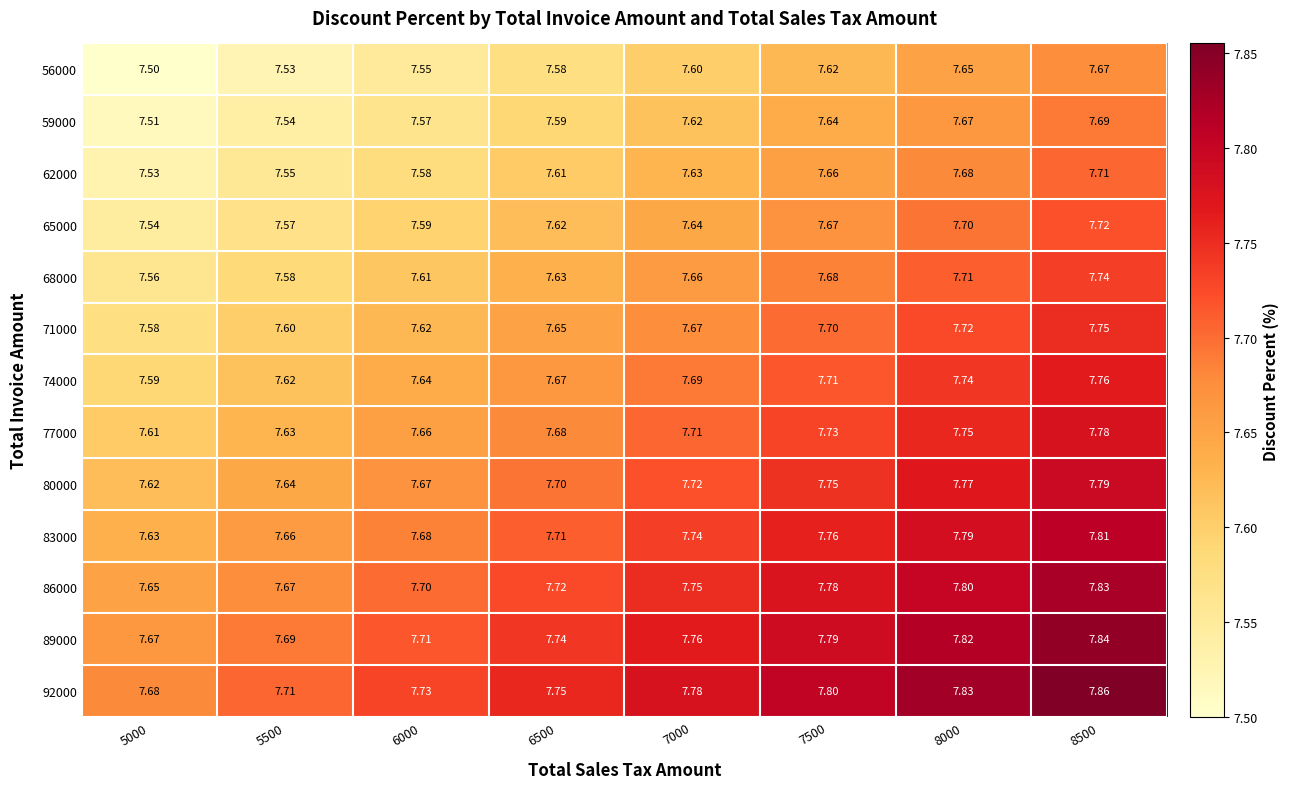

What is the difference between the highest and lowest values at 7500?

0.2